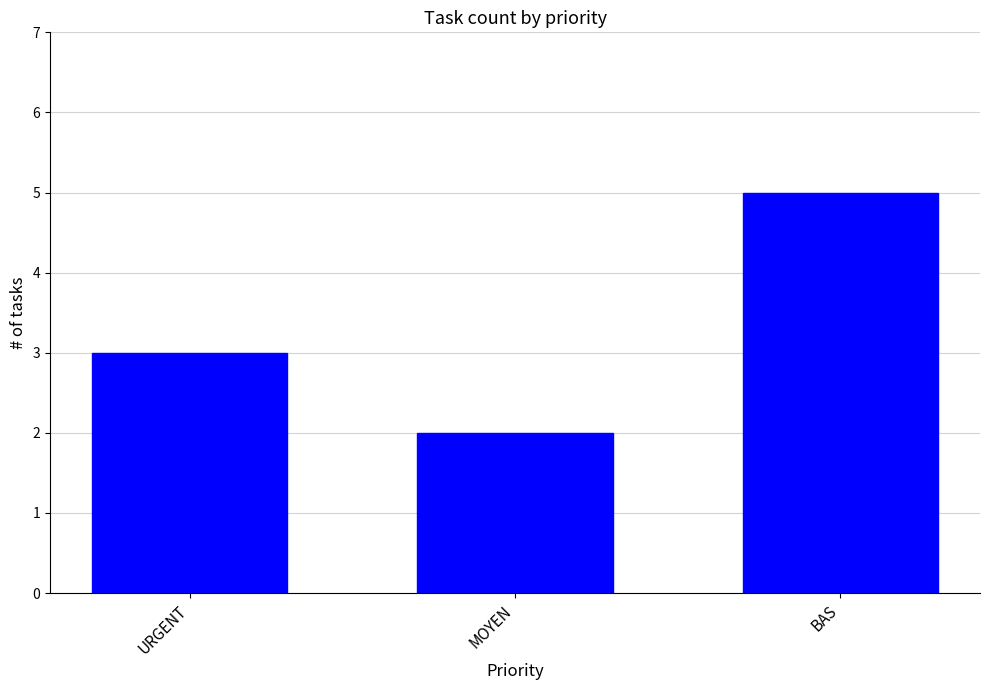

Does the chart contain any negative values?

No